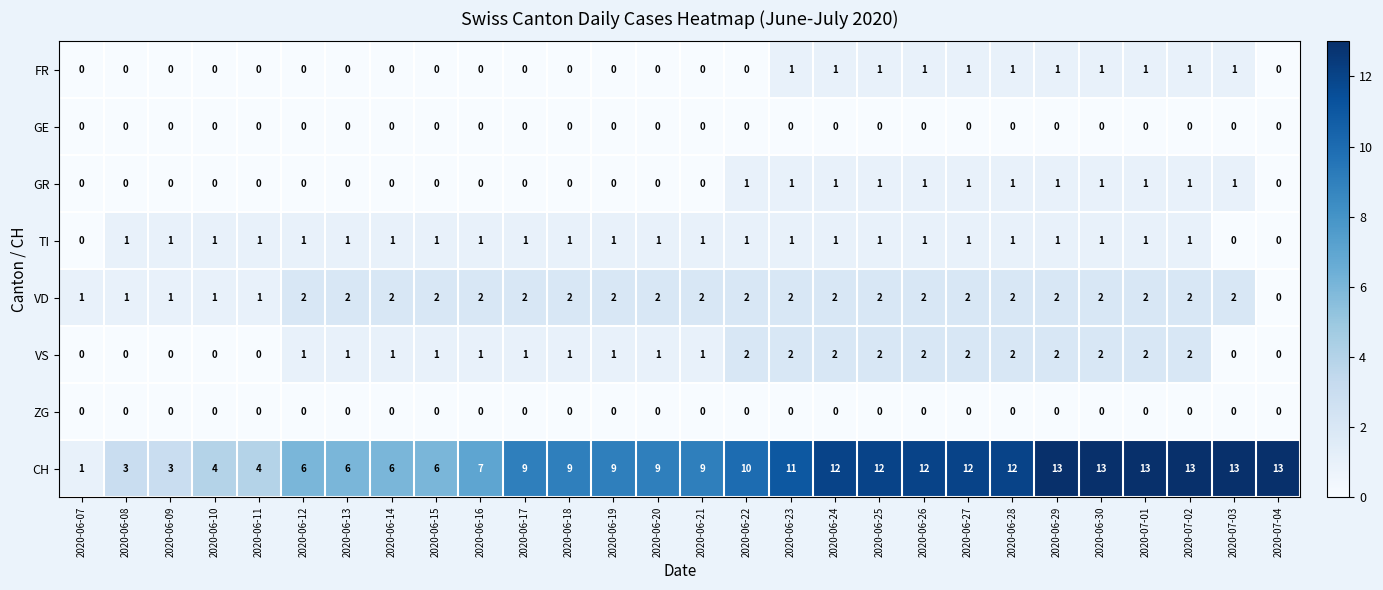

What is the sum of all FR values?

11